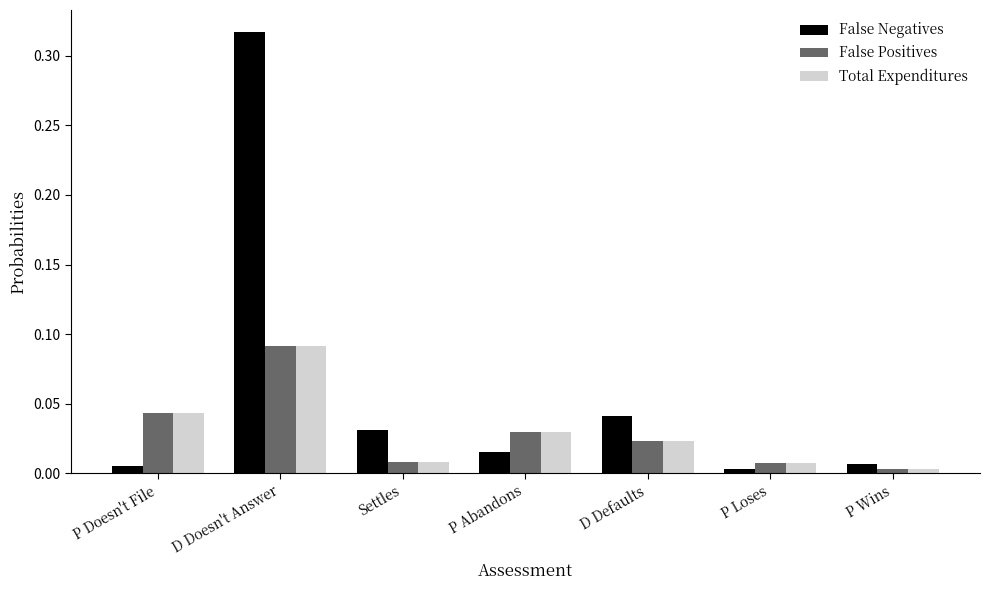

True or false: Total Expenditures has a value of 0.2 at D Doesn't Answer.

False